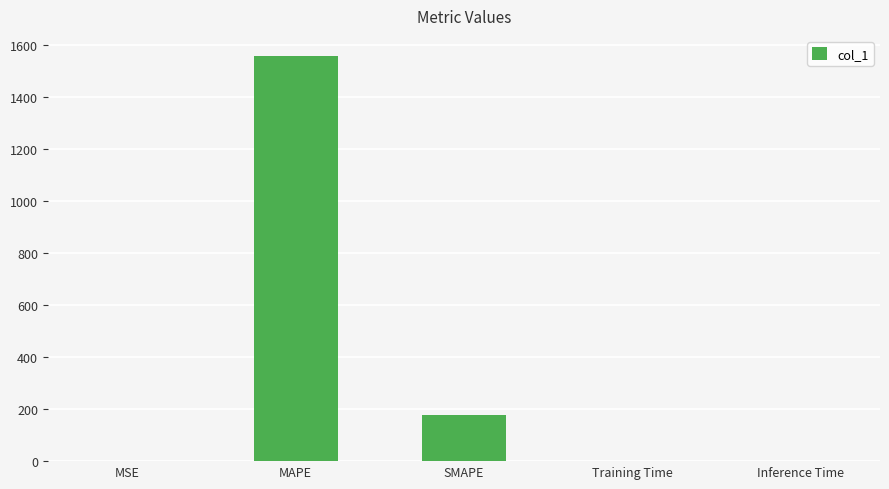

At which label is the value closest to 778?

SMAPE